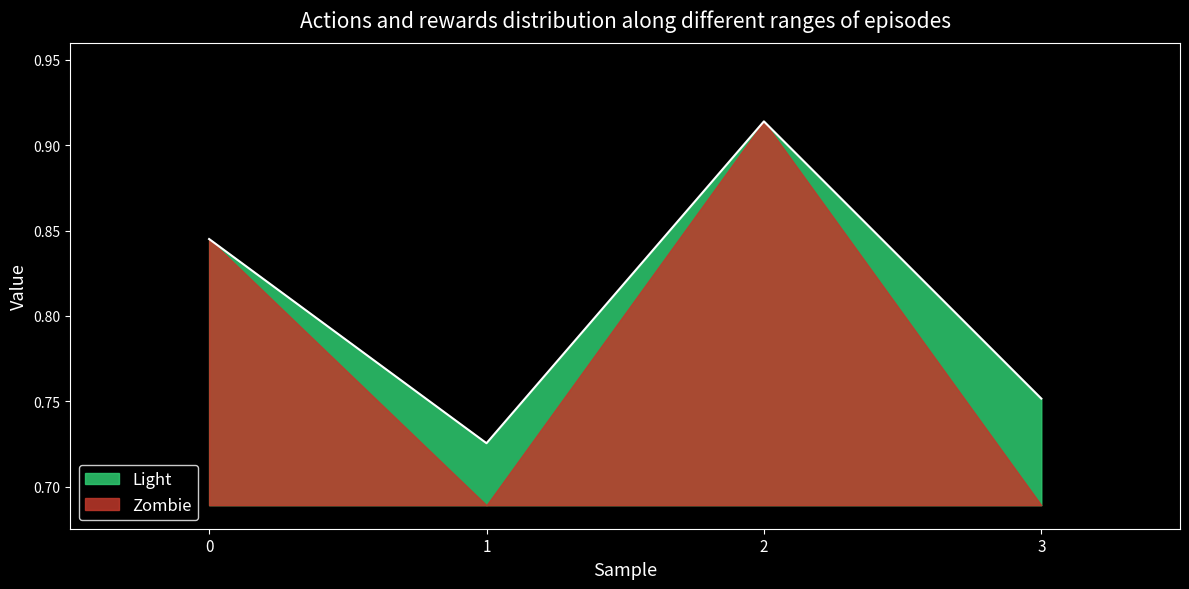

At which category does Zombie reach its first local valley?

1